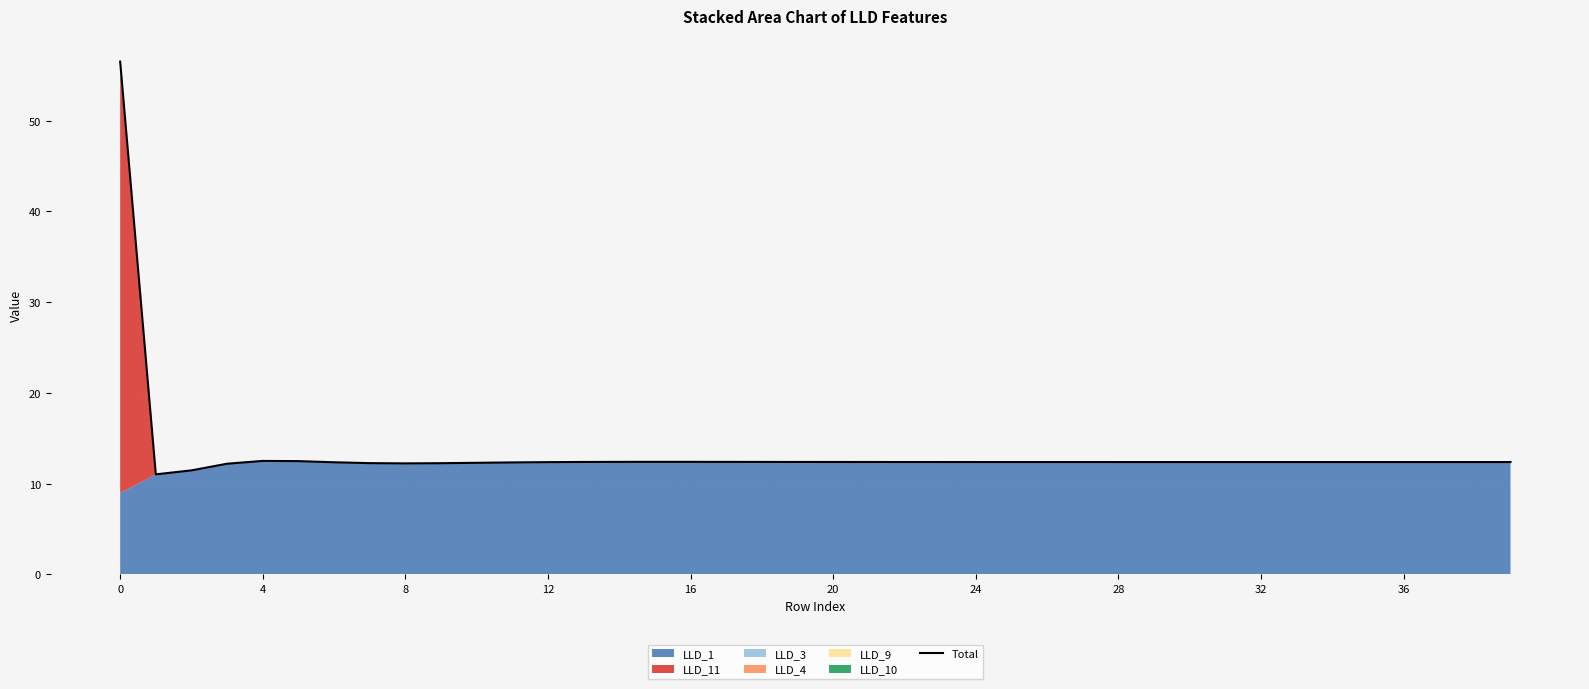

What is the maximum value shown in the chart?

56.5